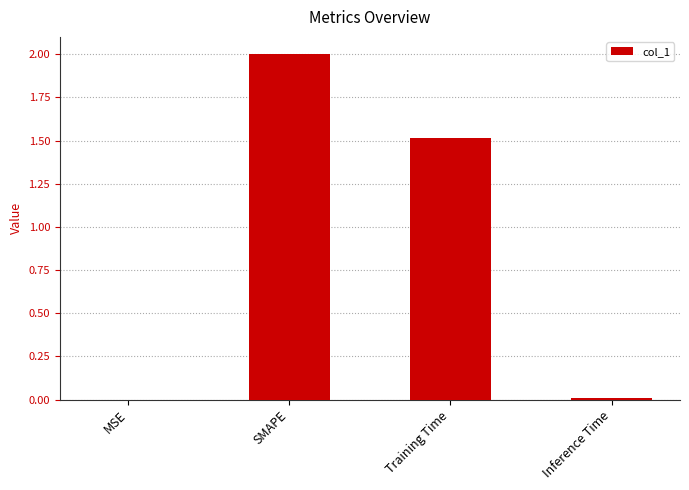

True or false: the data shows 0.0 at Inference Time.

True